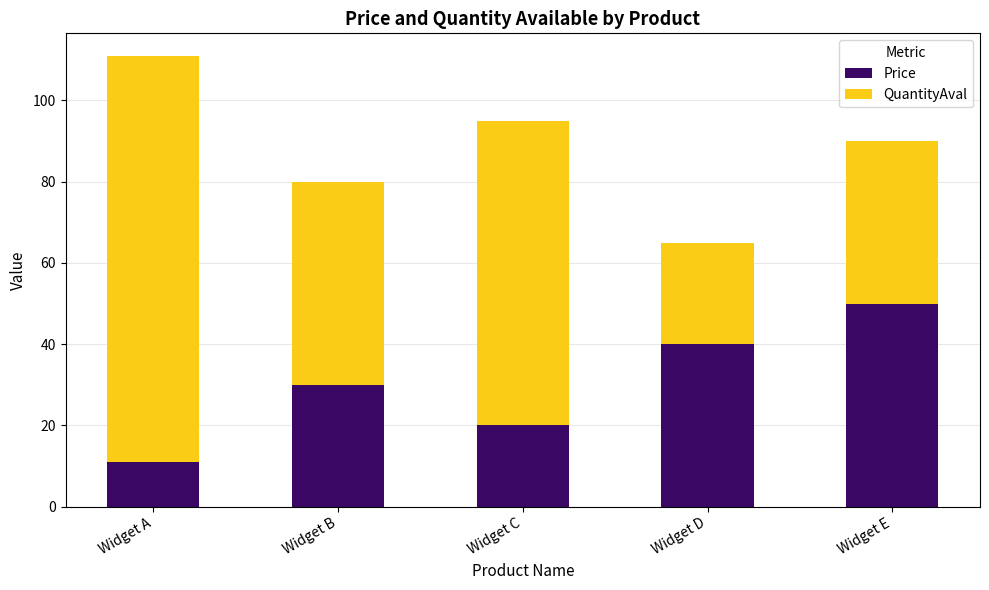

At which label does Price reach its peak?

Widget E